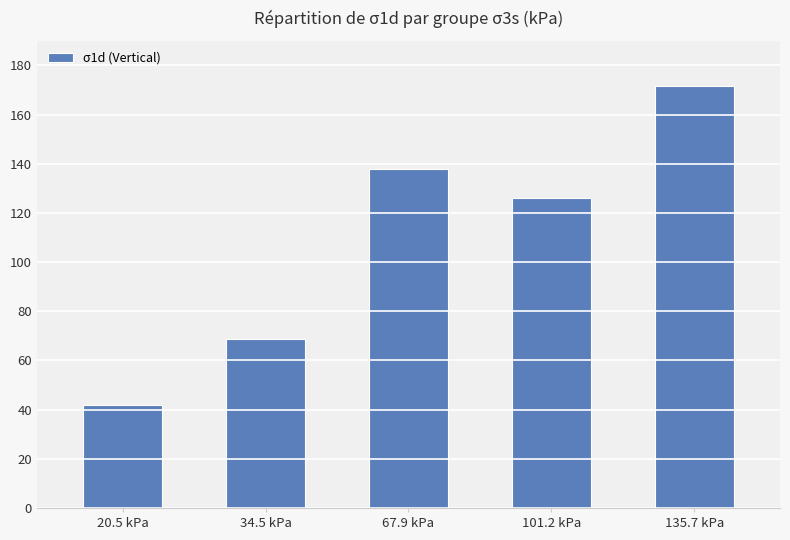

How many series are shown in this chart?

1